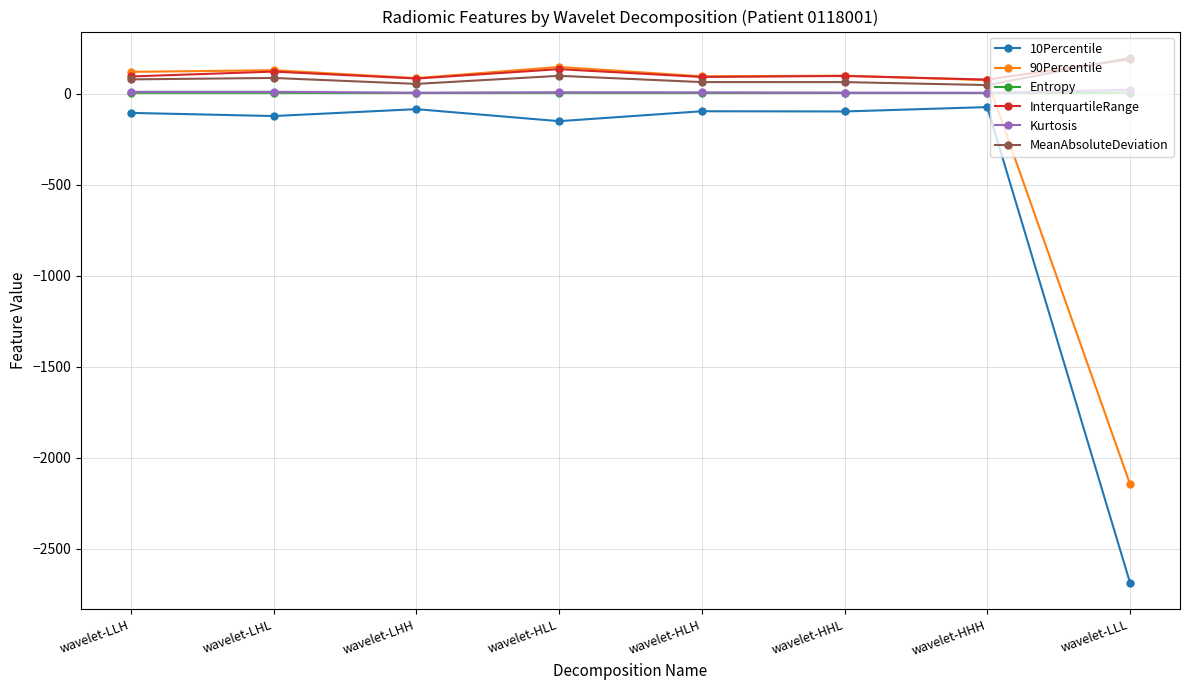

At which category does InterquartileRange reach its first local peak?

wavelet-LHL